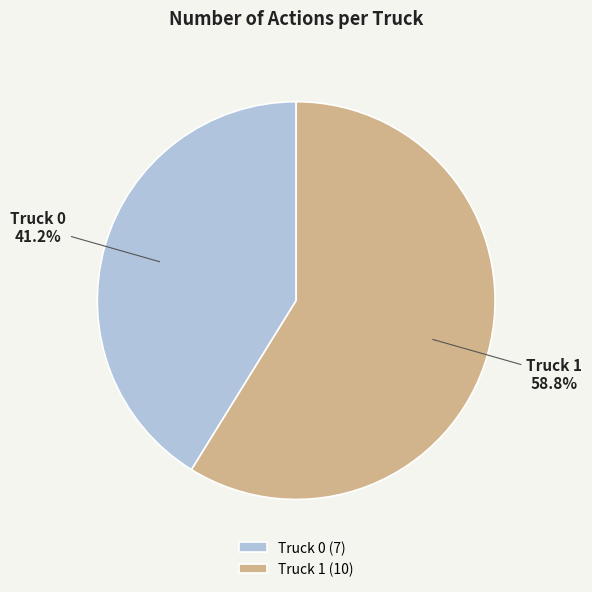

To the nearest percent, what portion does Truck 1 represent?

59%